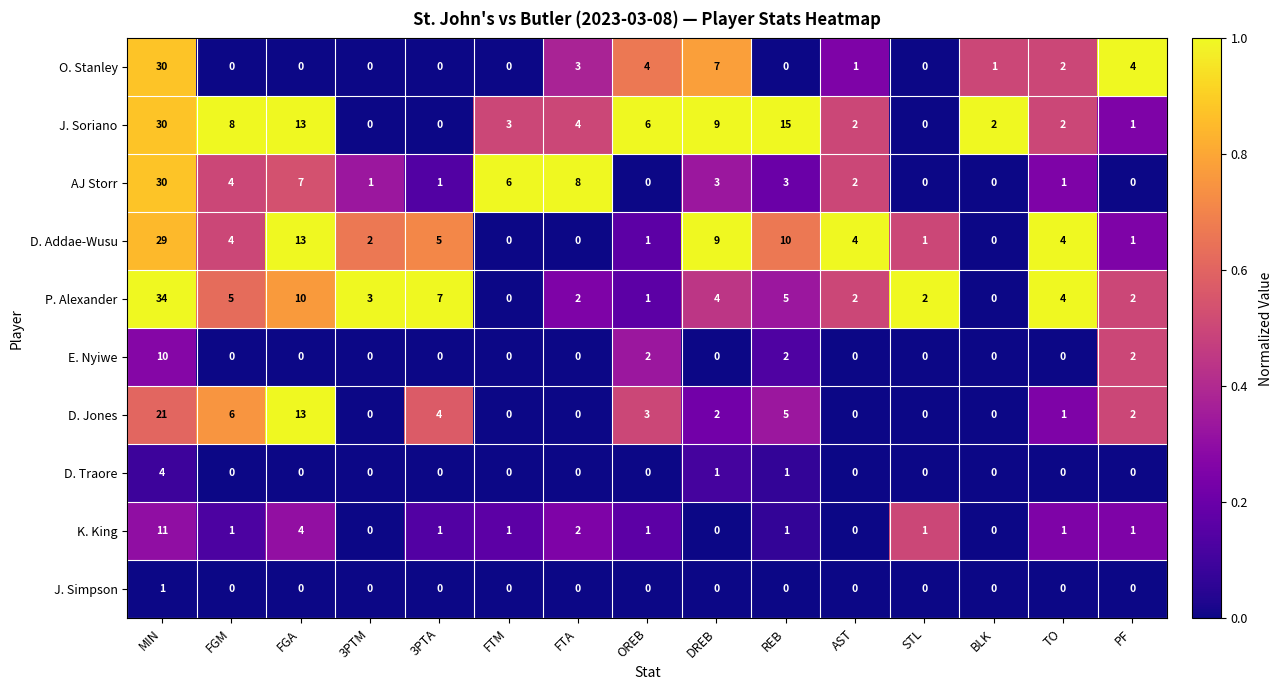

What is the sum of the D. Addae-Wusu values at 3PTA and FGM?

9